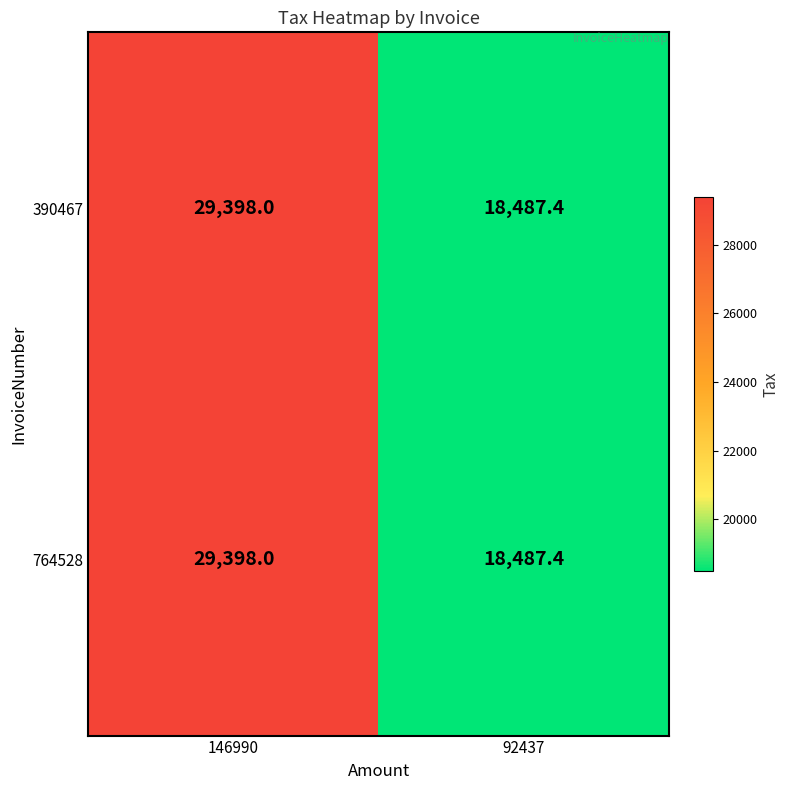

The value of 390467 at 92437 is 5848.1. True or false?

False